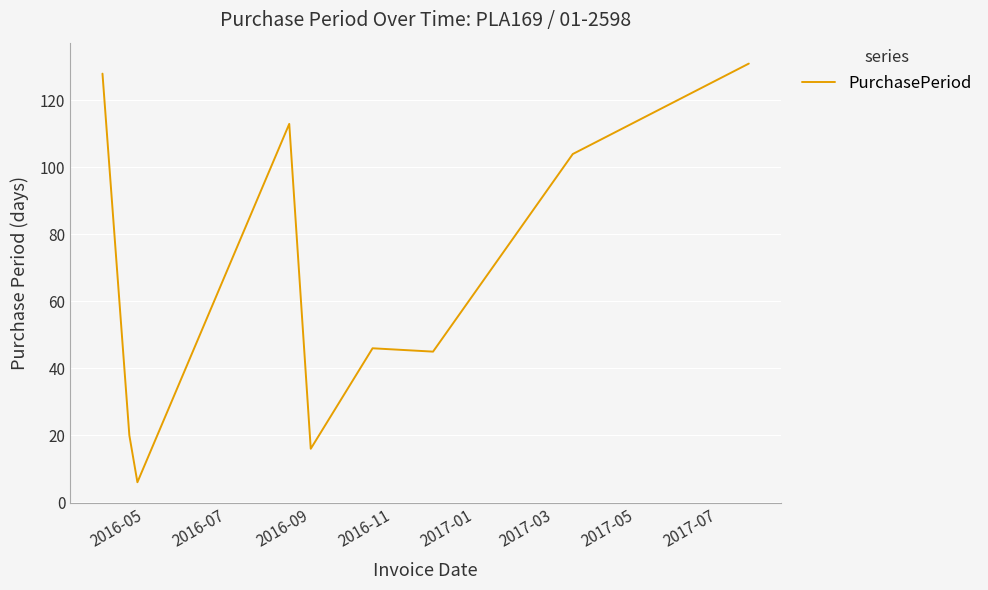

Reading left to right, extract all data points from this chart.

128	20	6	113	16	46	45	104	131